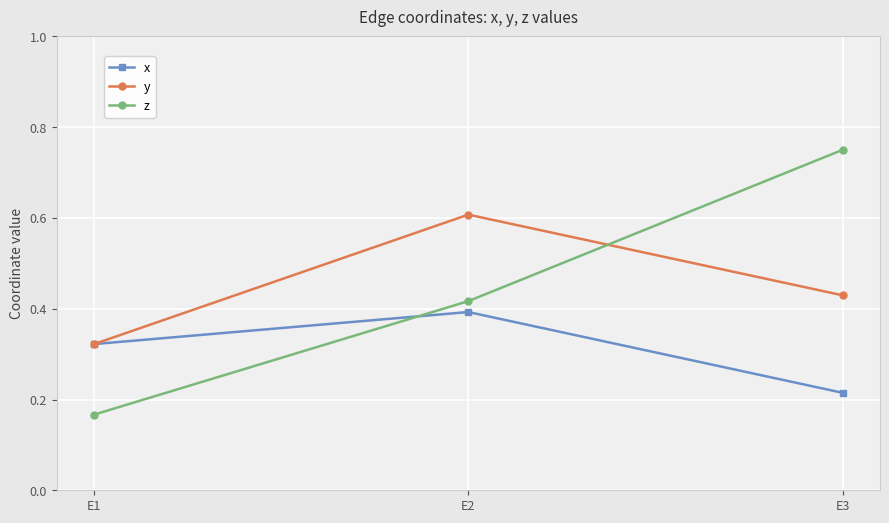

The value of x at E3 is 0.1. True or false?

False